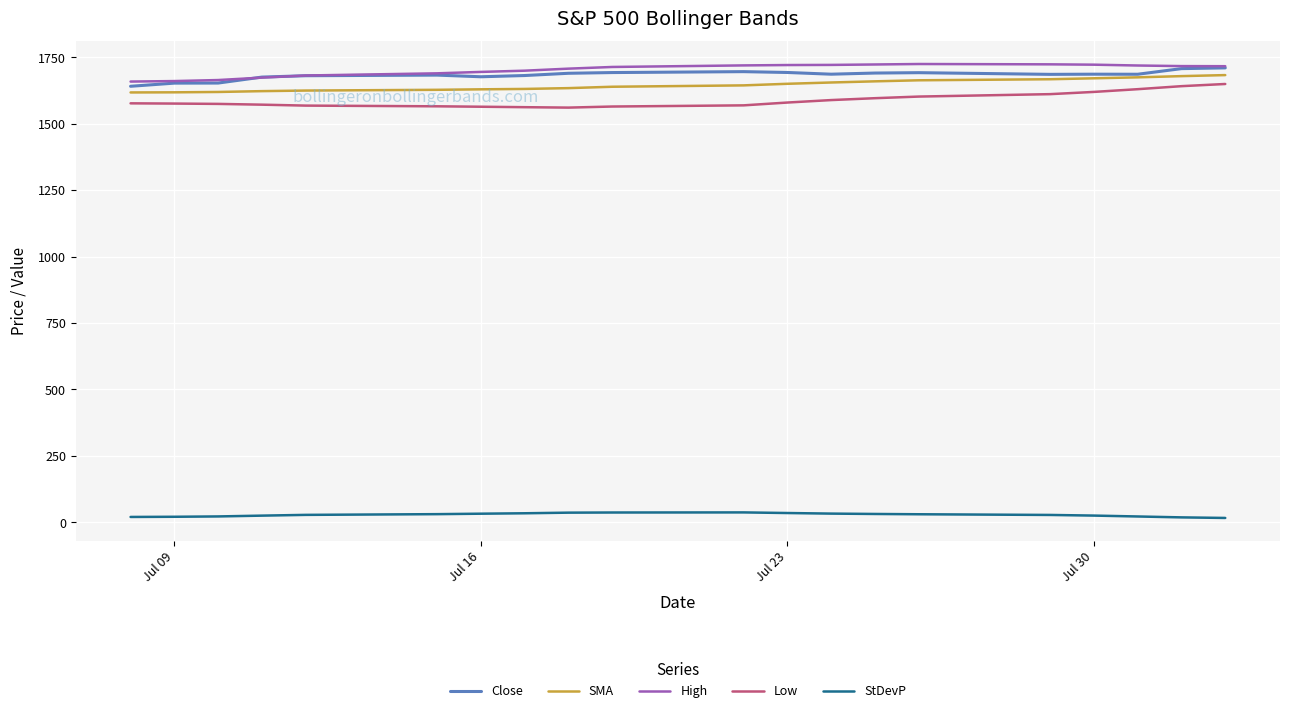

What is the lowest value of the Close series?

1640.5